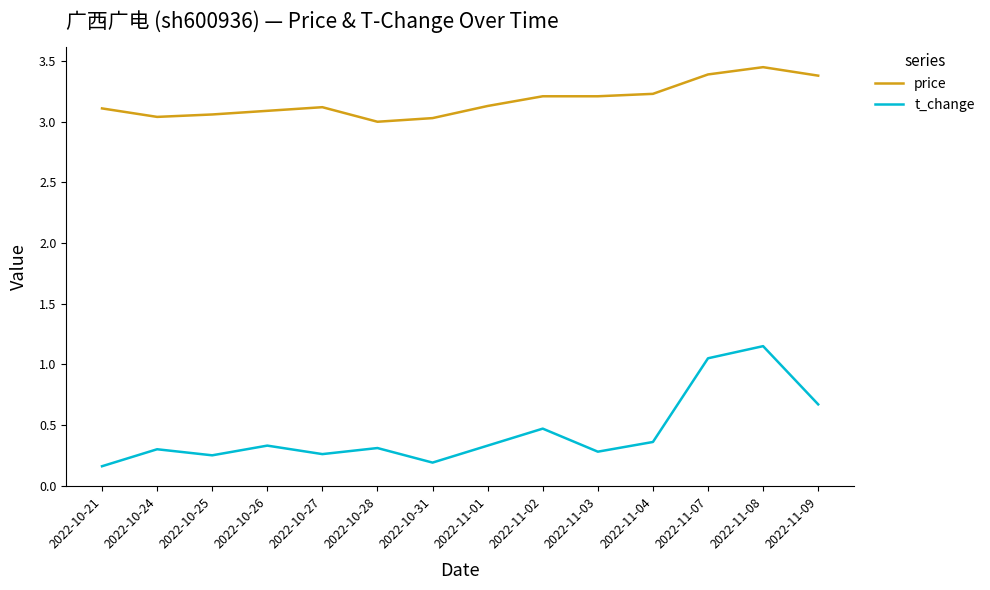

What is the difference between the maximum and second lowest values in the t_change series?

1.0